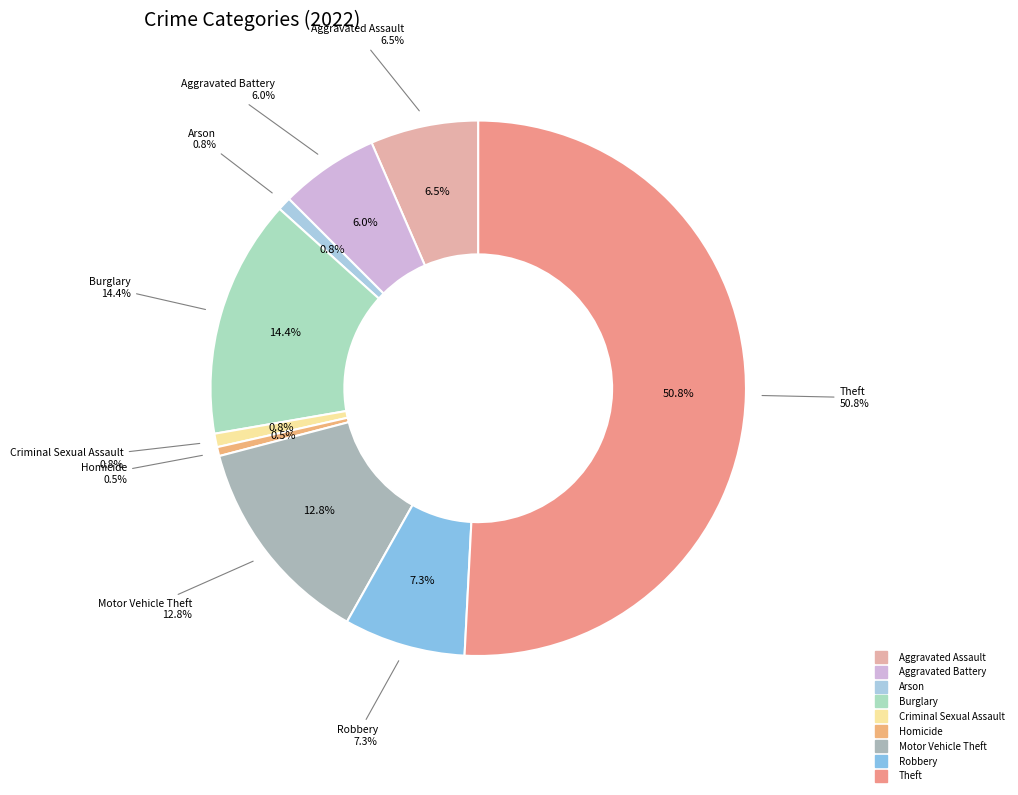

The Robbery slice represents 17% of the pie. True or false?

False